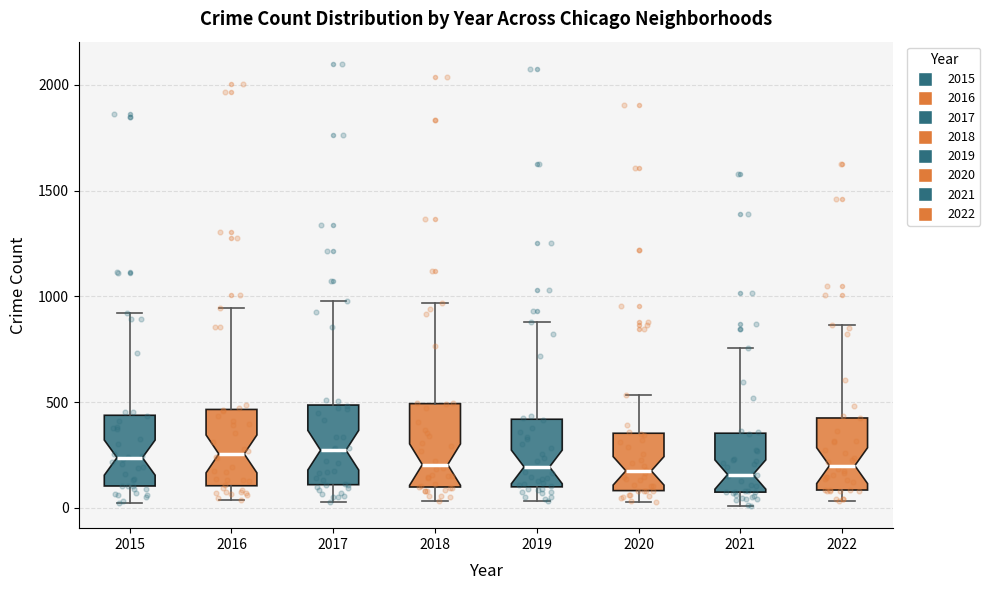

Reading left to right, read every box against the y-axis: the position of its median line, the range the box covers, and the ends of its whiskers. The values are not printed on the chart, so give them approximately, as read against the axis.

2015: median 250, box 100 to 450, whiskers 0 to 900
2016: median 250, box 100 to 450, whiskers 50 to 950
2017: median 250, box 100 to 500, whiskers 50 to 1000
2018: median 200, box 100 to 500, whiskers 50 to 950
2019: median 200, box 100 to 400, whiskers 50 to 900
2020: median 200, box 100 to 350, whiskers 50 to 550
2021: median 150, box 50 to 350, whiskers 0 to 750
2022: median 200, box 100 to 450, whiskers 50 to 850